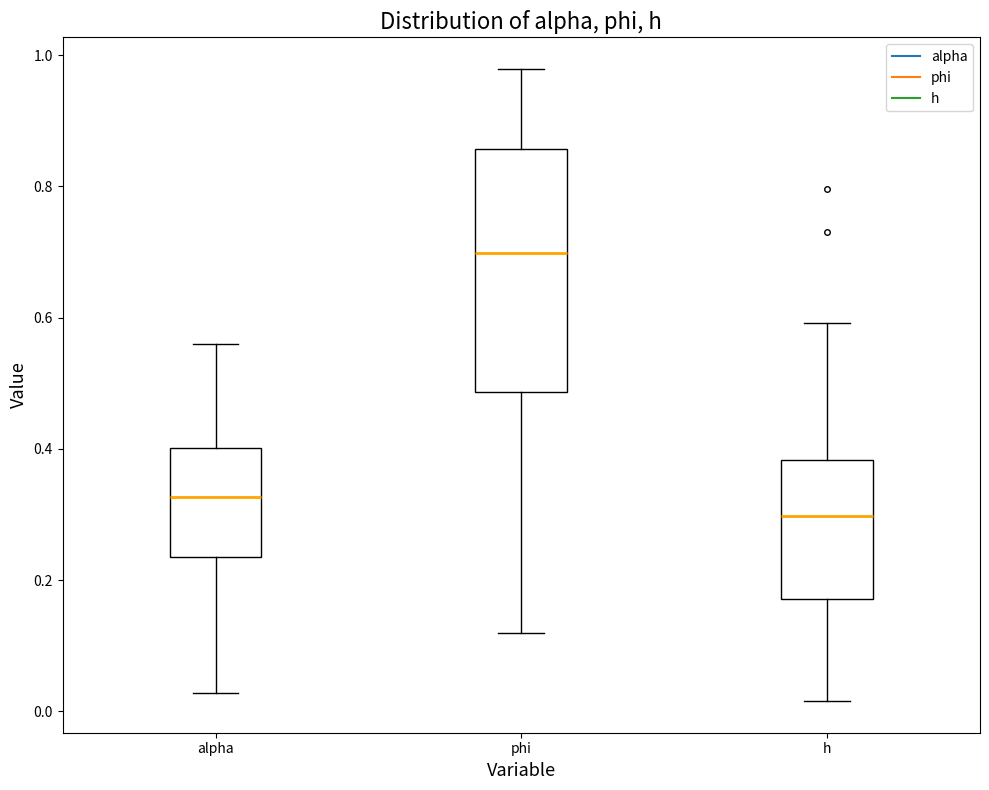

Reading left to right, read every box against the y-axis: the position of its median line, the range the box covers, and the ends of its whiskers. The values are not printed on the chart, so give them approximately, as read against the axis.

alpha: median 0.32, box 0.24 to 0.40, whiskers 0.02 to 0.56
phi: median 0.70, box 0.48 to 0.86, whiskers 0.12 to 0.98
h: median 0.30, box 0.18 to 0.38, whiskers 0.02 to 0.60